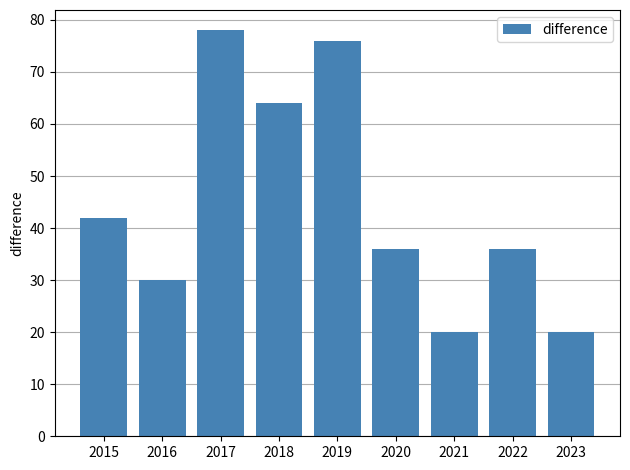

Between 2019 and 2022, which is larger?

2019